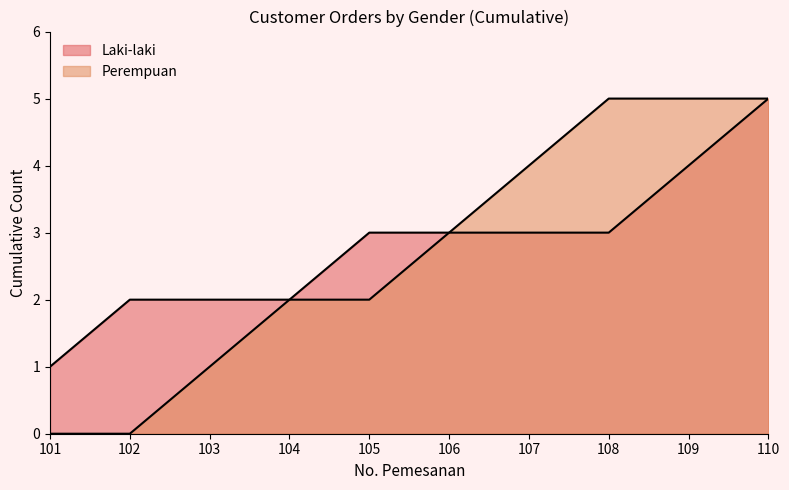

How many lines are shown in the chart?

2